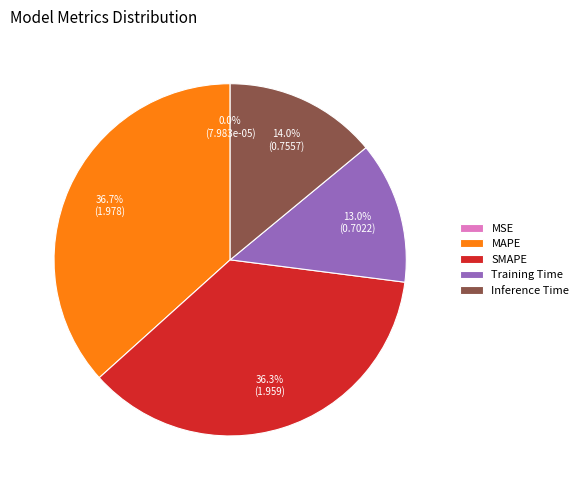

Between SMAPE and Training Time, which is larger?

SMAPE